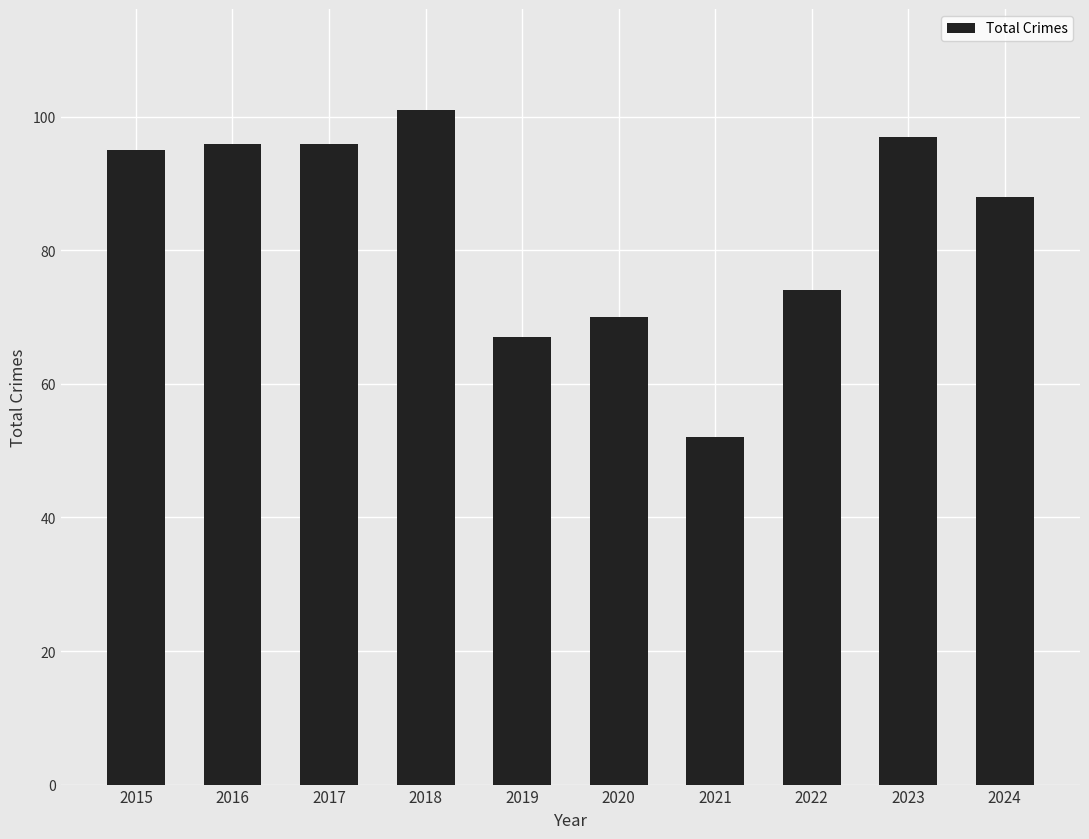

What is the value of the 5th bar from the left?

67